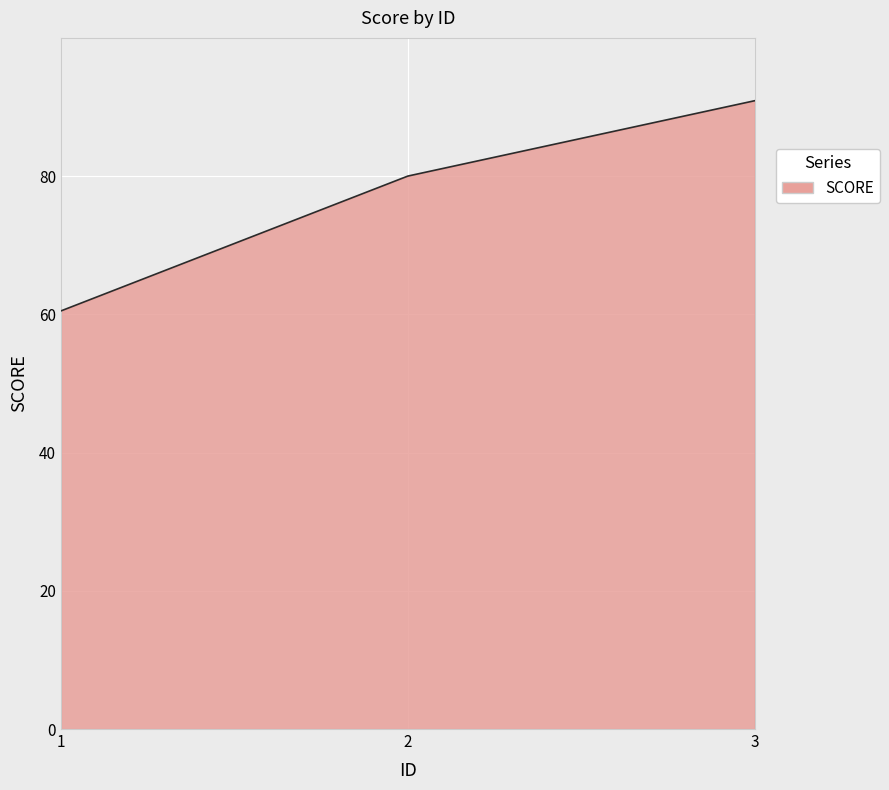

At which label is the value closest to 75?

2